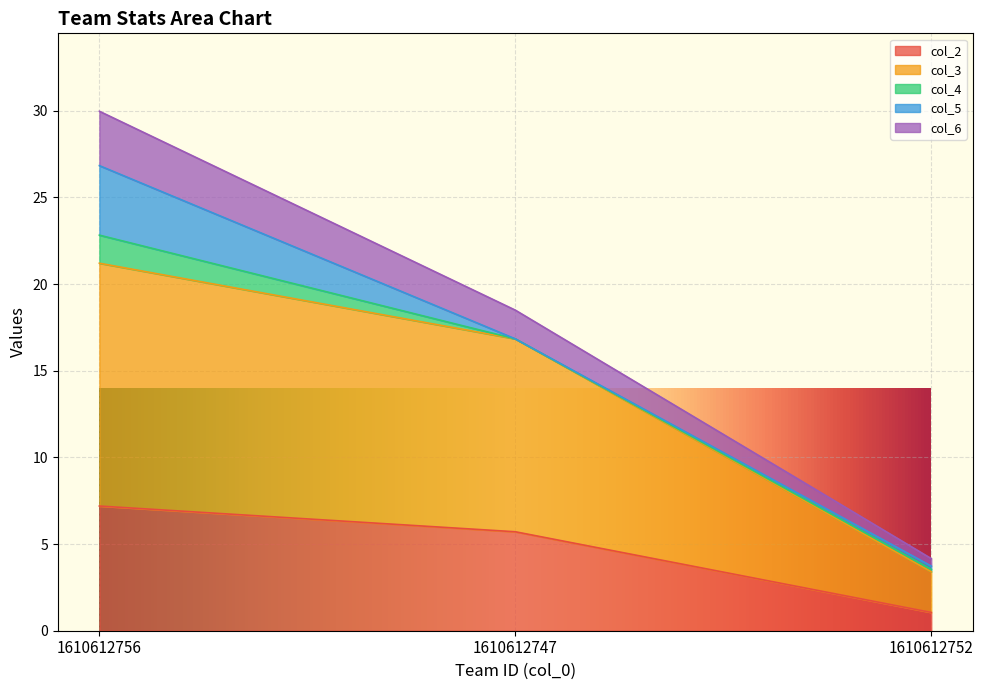

What are all the series names shown in the legend?

col_2, col_3, col_4, col_5, col_6